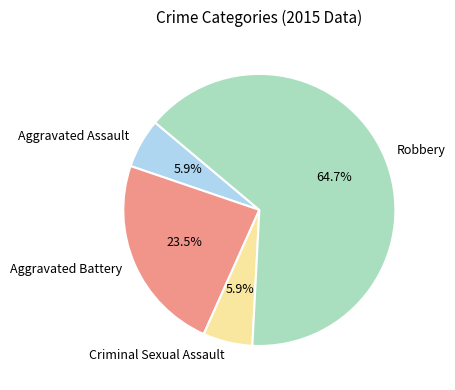

To the nearest percent, what is the combined percentage of Aggravated Assault and Robbery?

71%